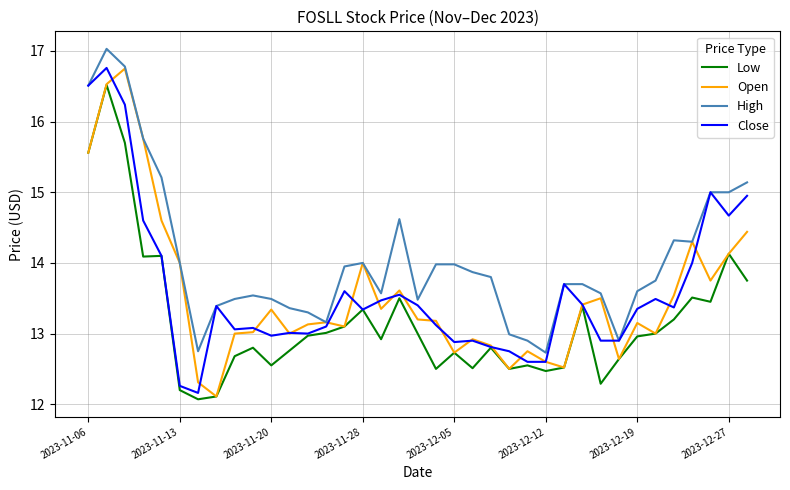

What is the highest value of the Open series?

16.8